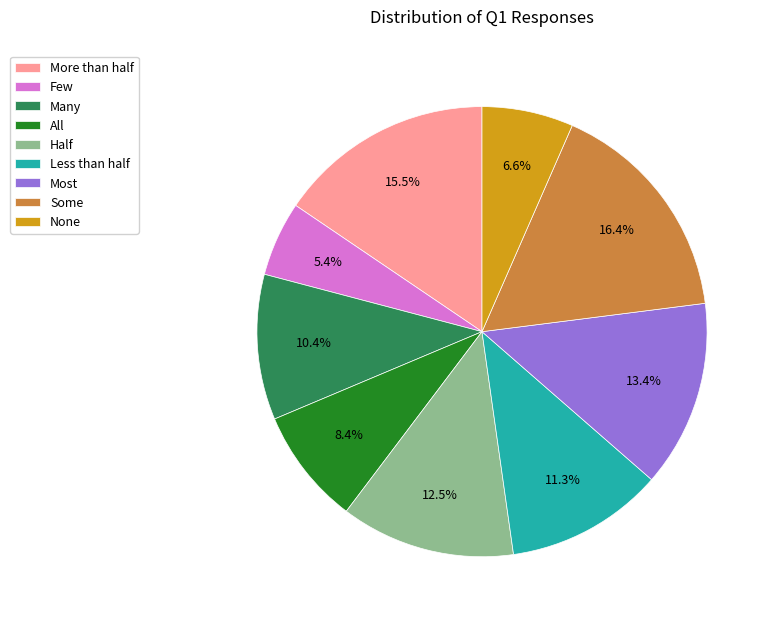

Count the number of slices in the pie.

9